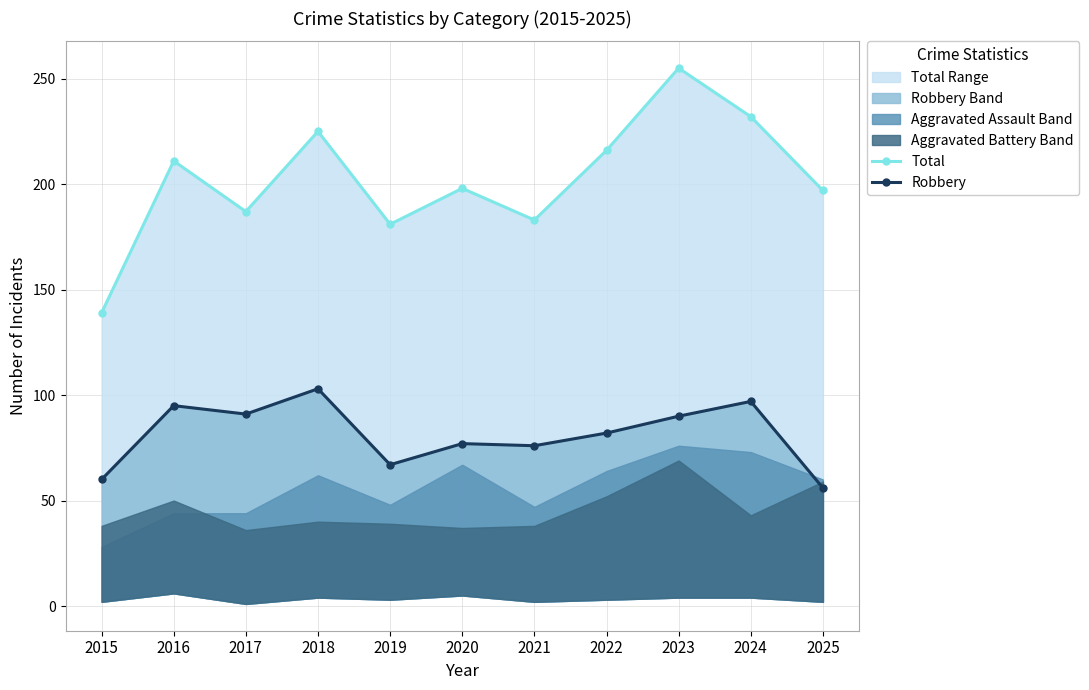

Rank the categories by Robbery value from lowest to highest.

2025, 2015, 2019, 2021, 2020, 2022, 2023, 2017, 2016, 2024, 2018